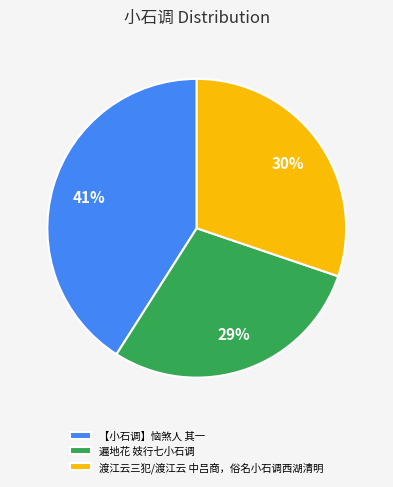

Approximately how many times larger is the value at 【小石调】恼煞人 其一 compared to 渡江云三犯/渡江云 中吕商，俗名小石调西湖清明?

1.4